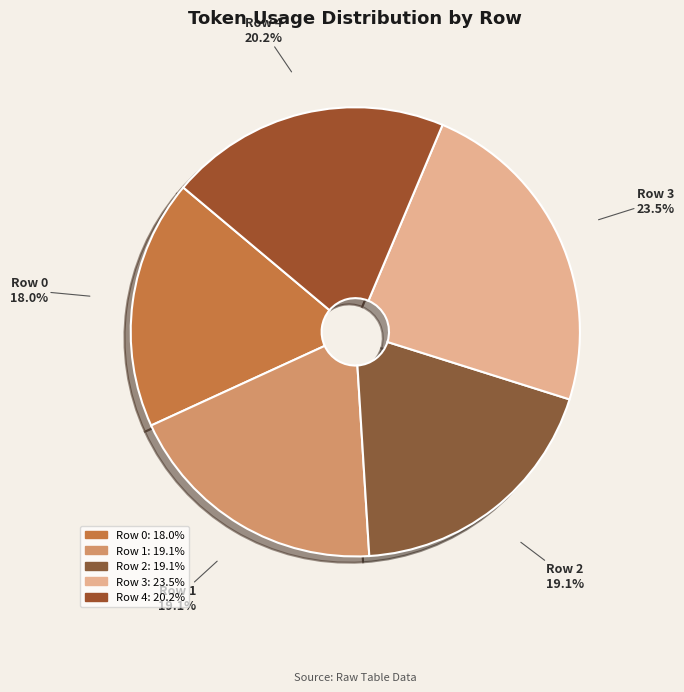

To the nearest percent, what is the average slice percentage?

20%